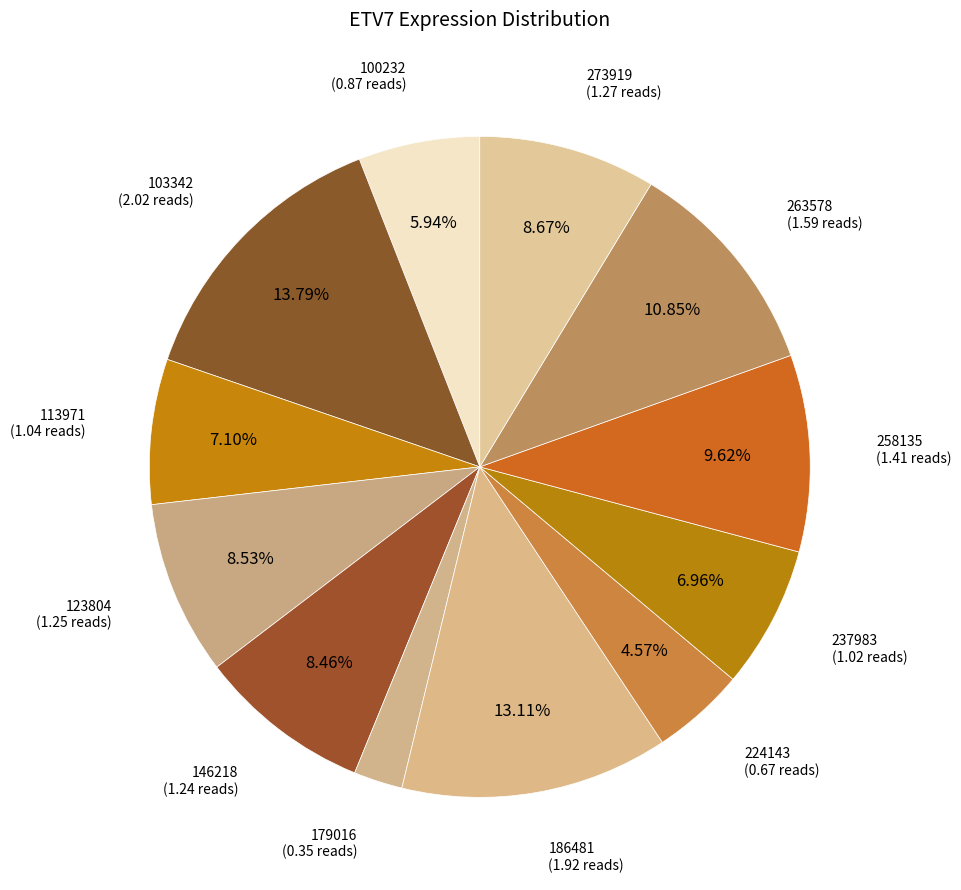

Does any single category account for the majority?

No